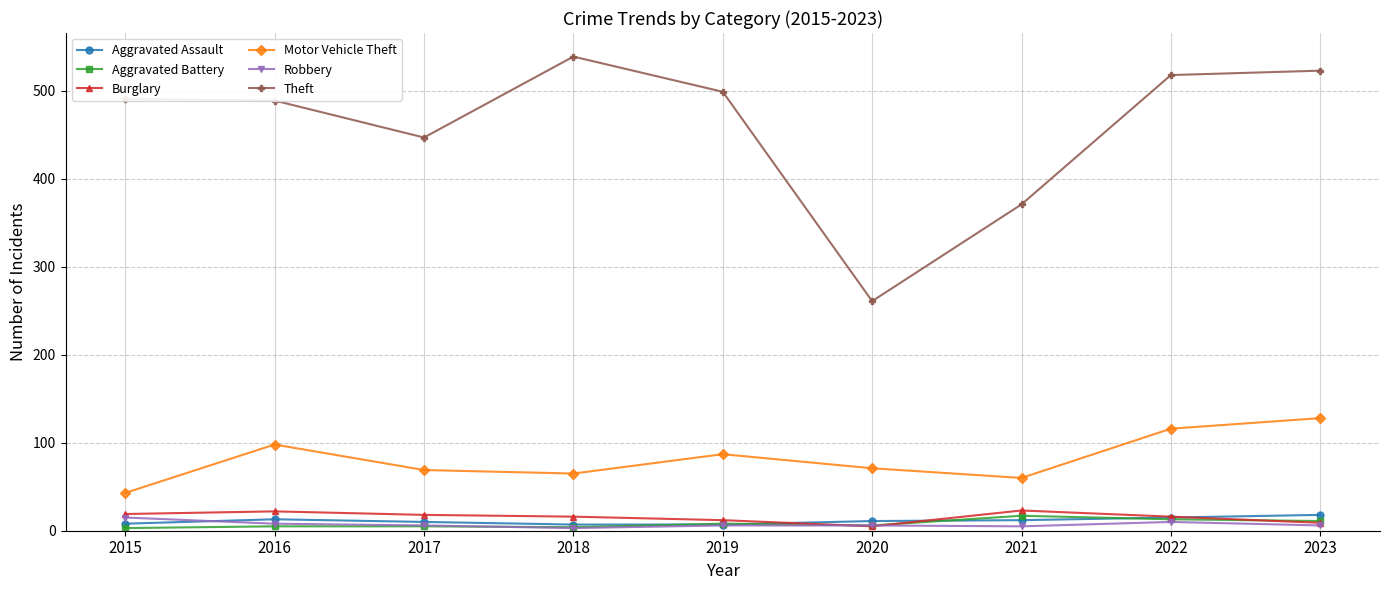

The Aggravated Assault series shows 13 at 2016. True or false?

True